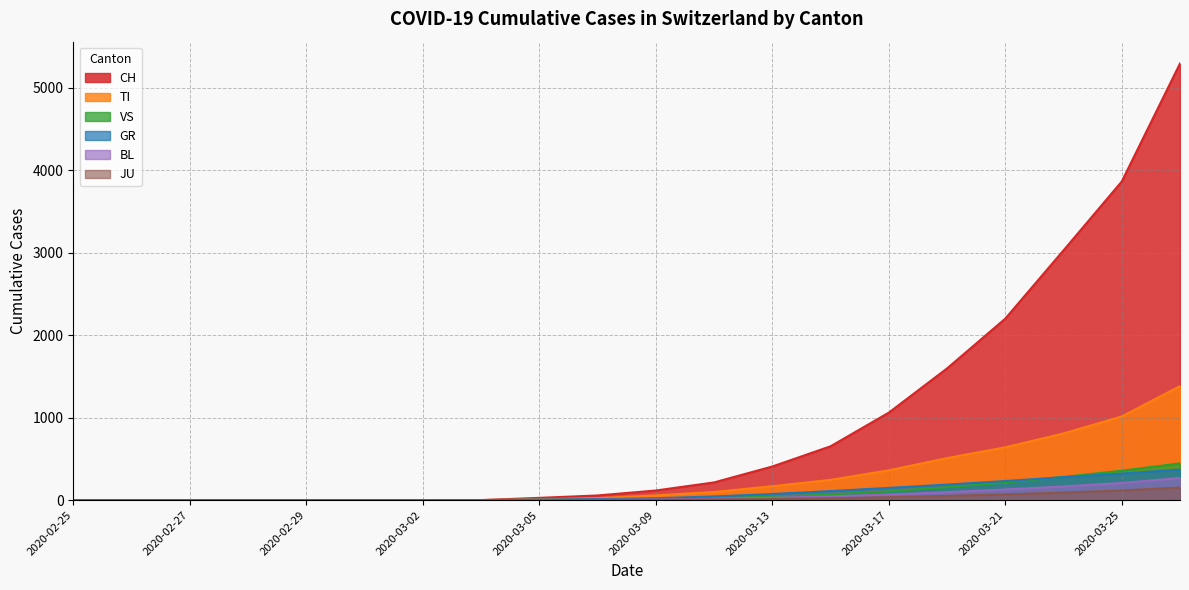

Which has a higher value, 2020-03-27 or 2020-02-26?

2020-03-27